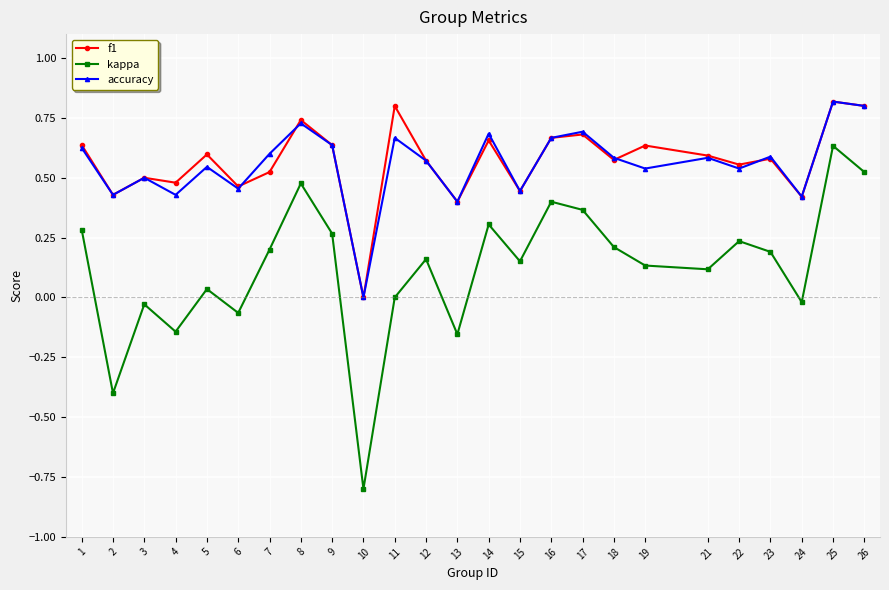

What is the total value across all series at 4?

0.8